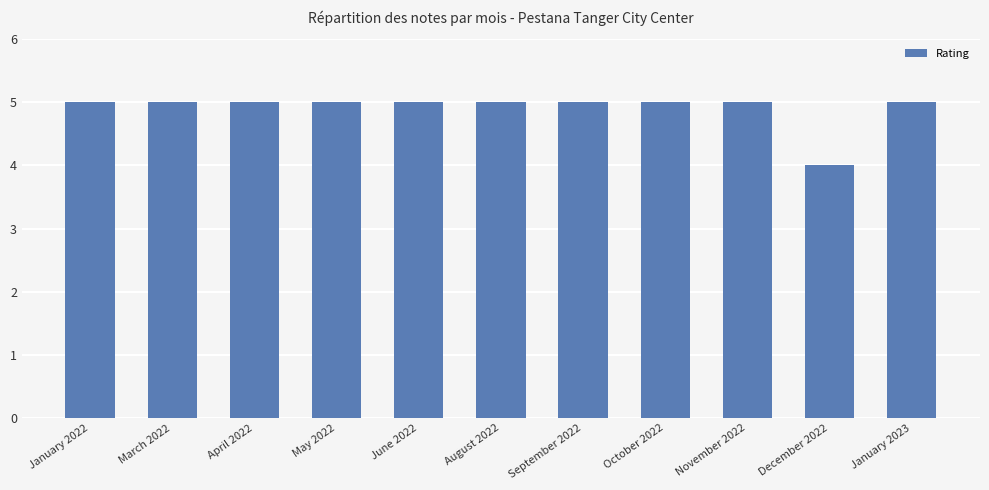

What is the maximum value shown in the chart?

5